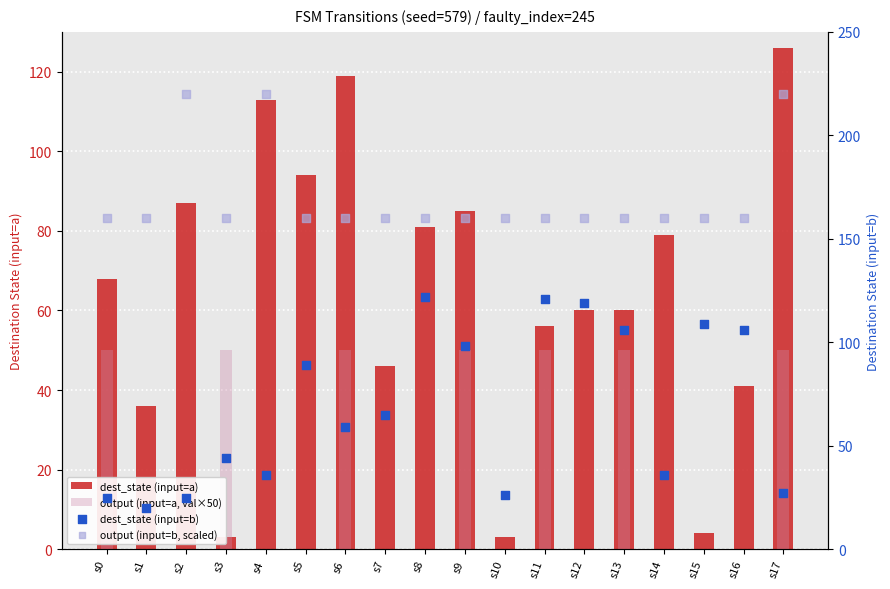

Which series reaches the minimum Y coordinate?

output (input=a, val×50)